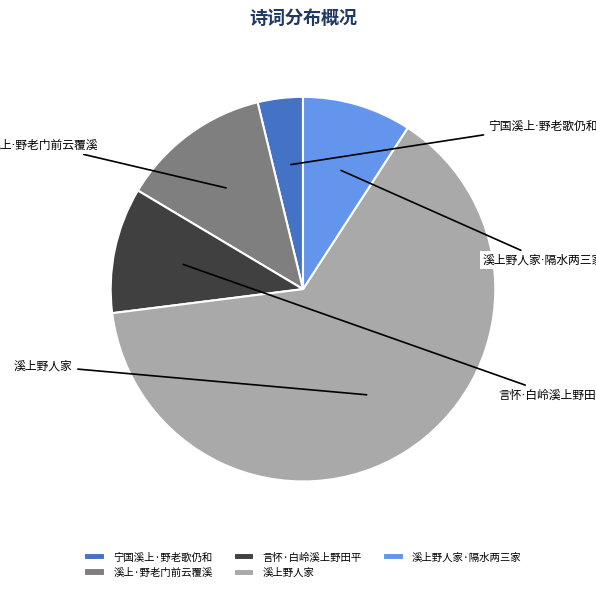

Is it true that 溪上野人家 is 64% of the pie?

True